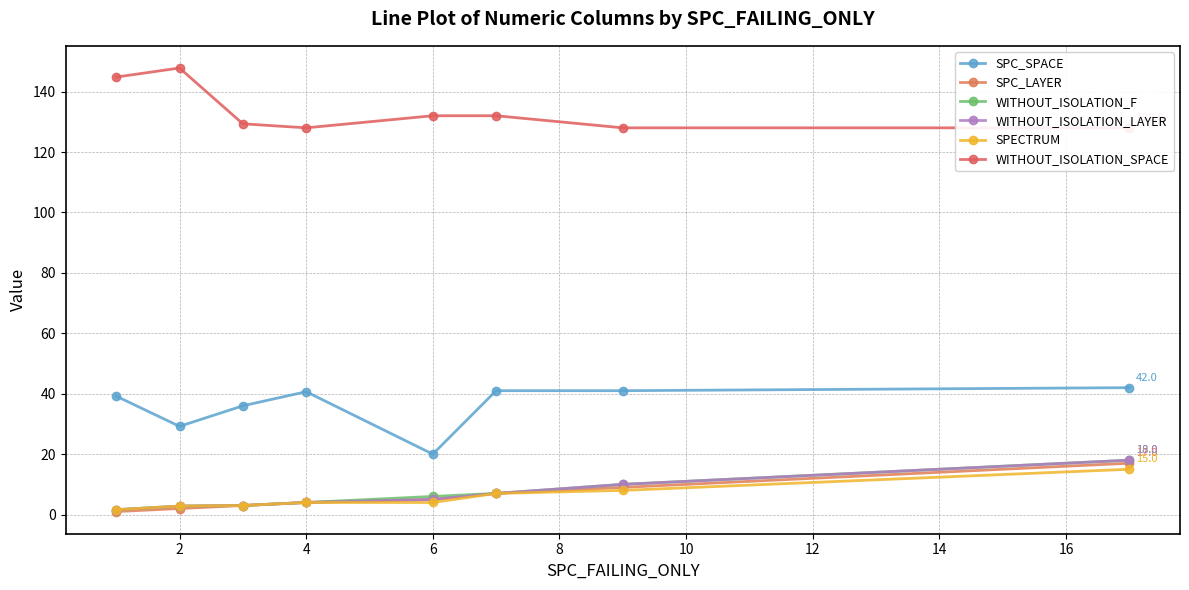

Is this an area chart (filled region under the line)?

No